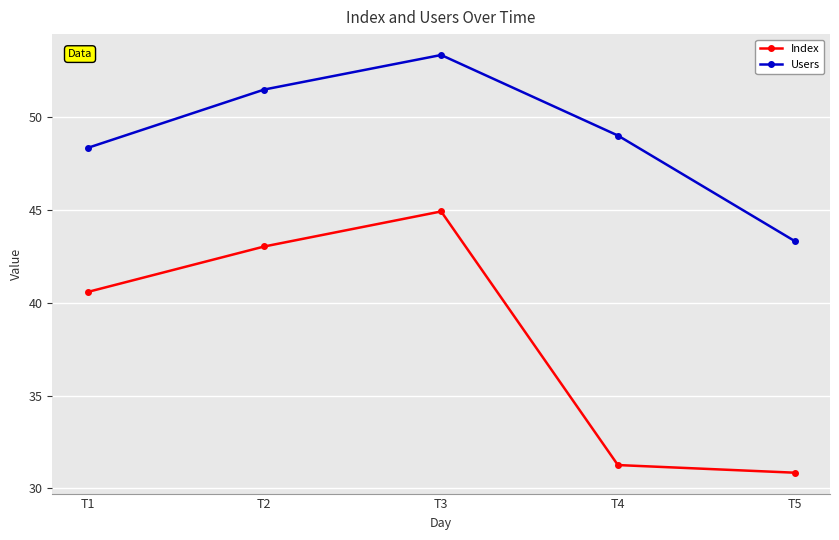

What is the difference between the Index values at T5 and T4?

0.4